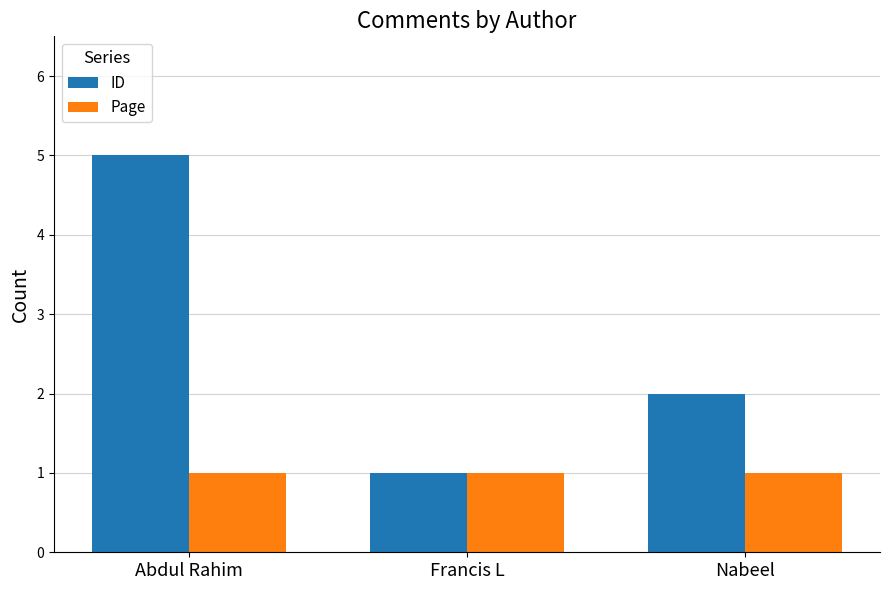

What are all the series names shown in the legend?

ID, Page